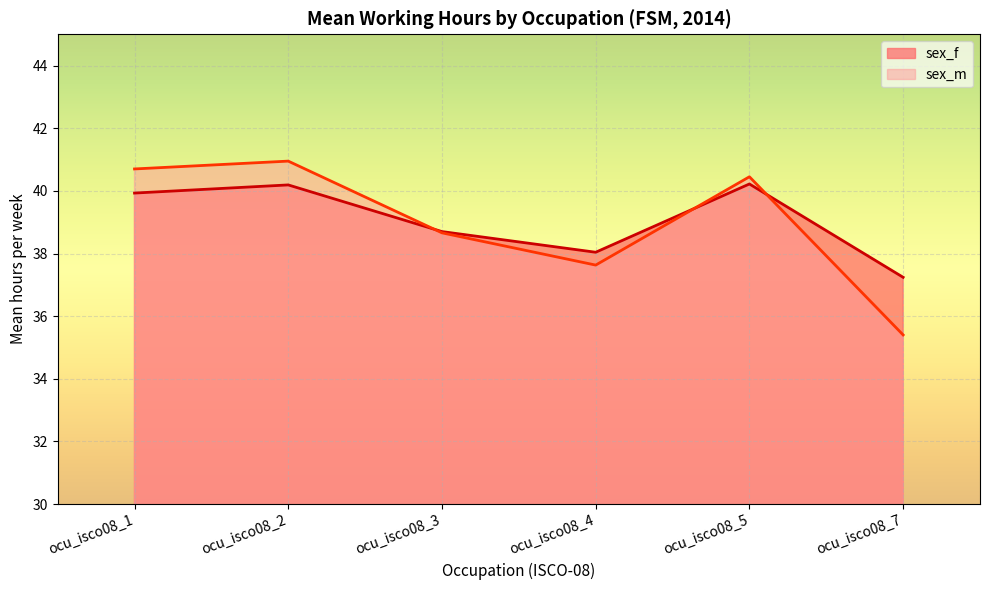

Reading left to right, extract all data points from this chart.

sex_f: 39.9	40.2	38.7	38.0	40.2	37.2
sex_m: 40.7	41.0	38.7	37.6	40.5	35.4